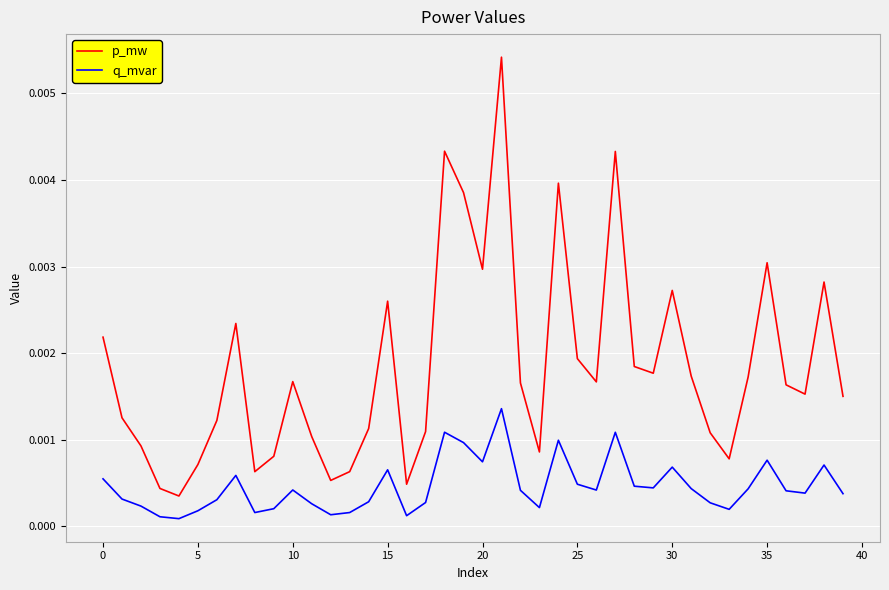

True or false: q_mvar and p_mw intersect in this chart.

False